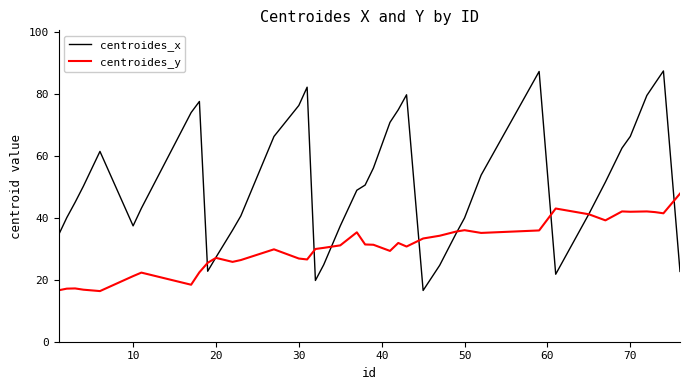

Which series has the largest total across all categories?

centroides_x